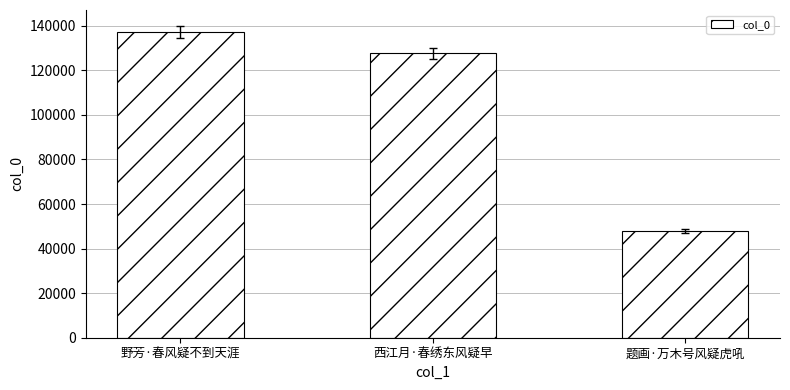

How many series are shown in this chart?

1